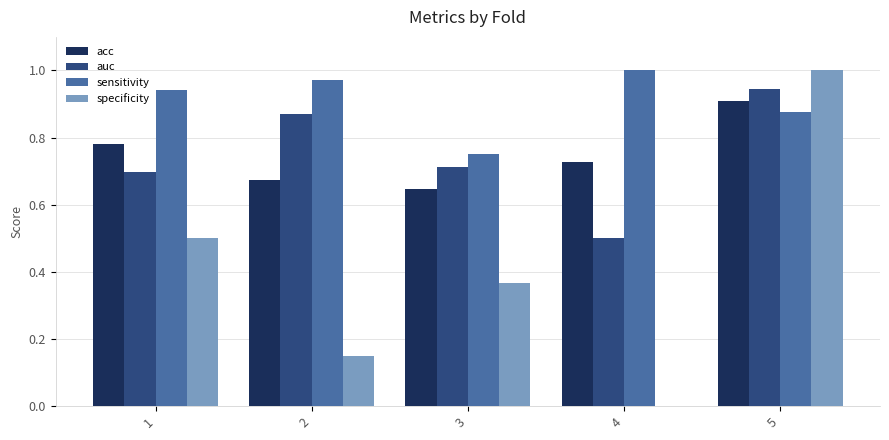

True or false: acc has a value of 0.9 at 5.

True